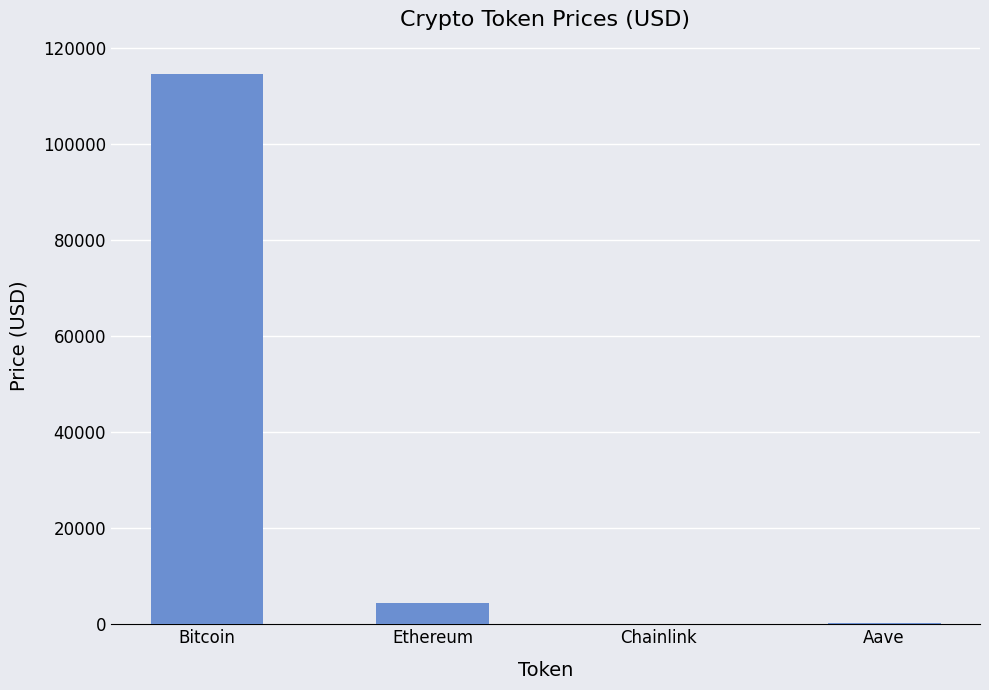

How many categories are shown in the chart?

4